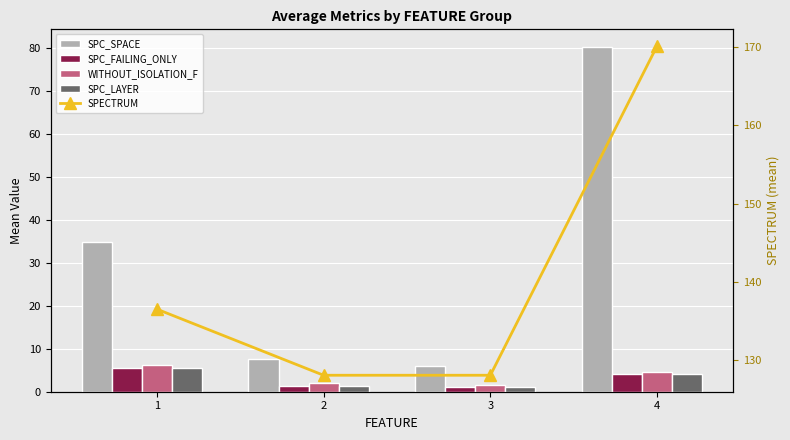

How many data points in SPC_LAYER are less than 4?

2